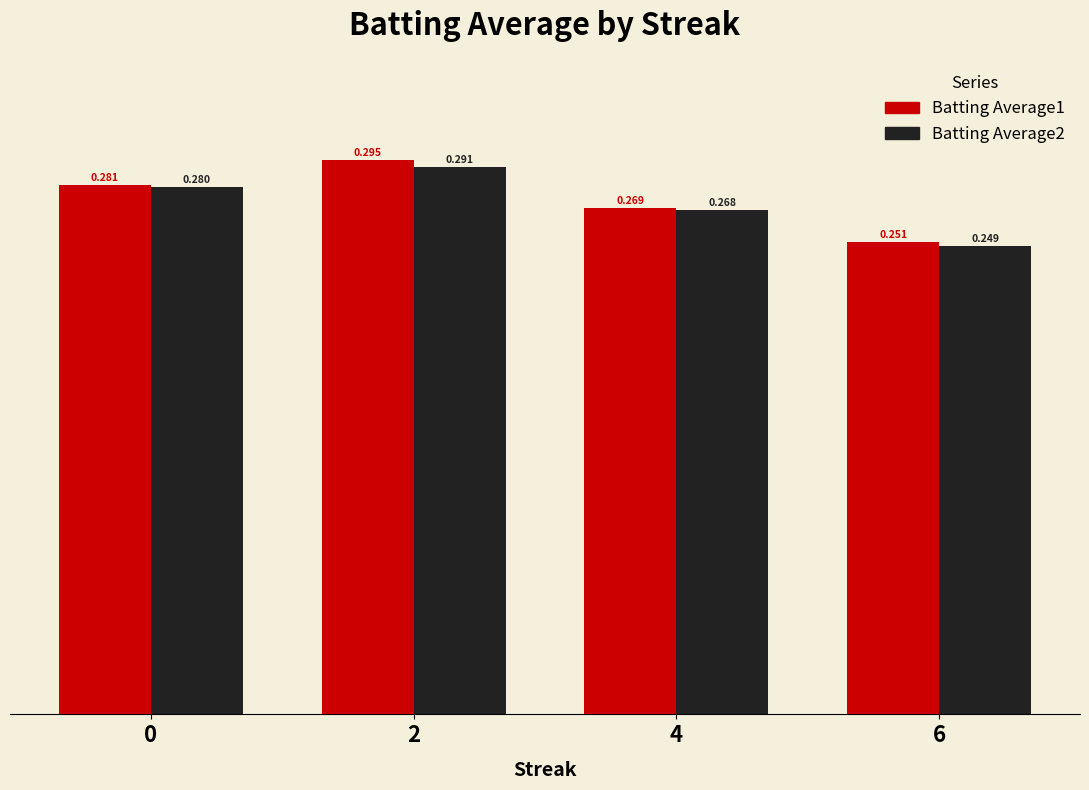

How many groups of bars are there?

4